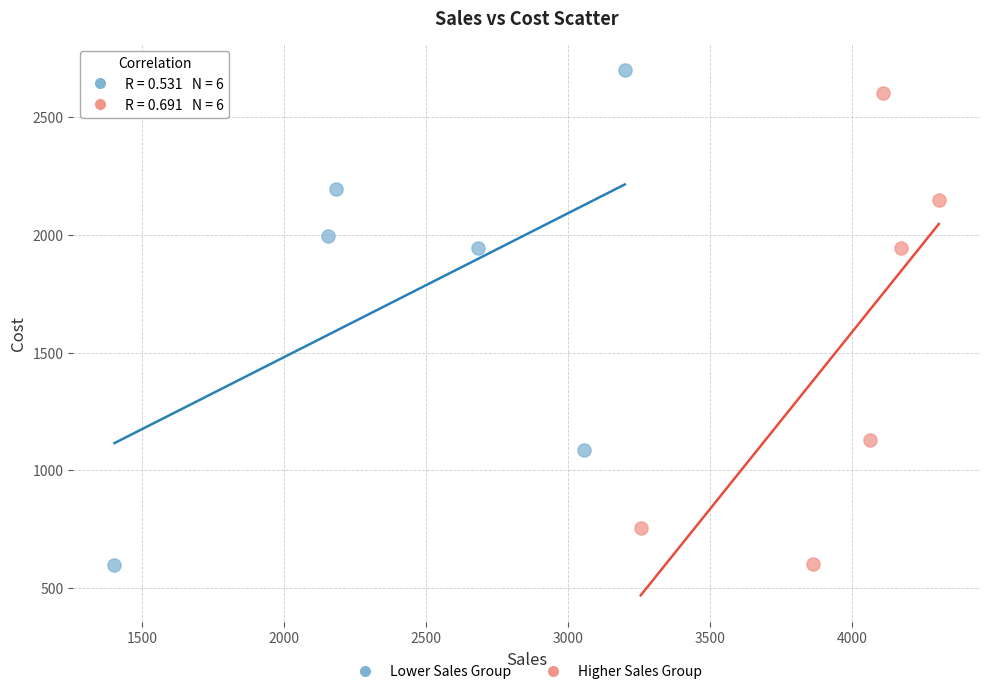

Which series contains the highest Y value?

Lower Sales Group